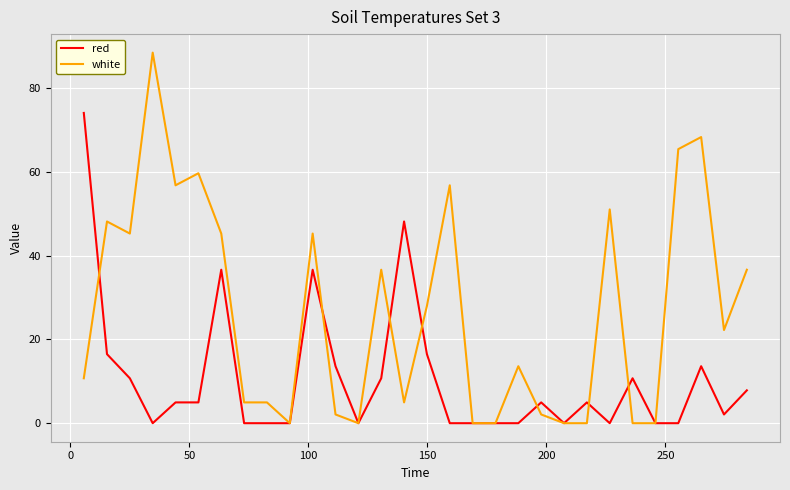

Rank the series by their maximum value, from highest to lowest.

white, red